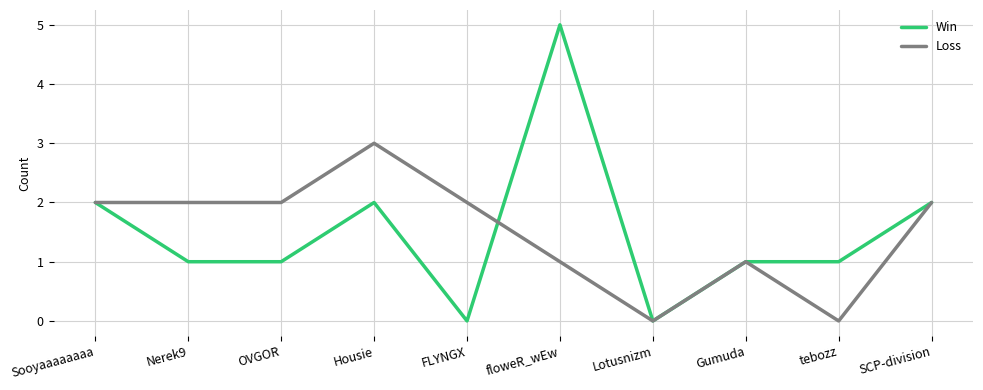

Which series has the largest range (max minus min)?

Win